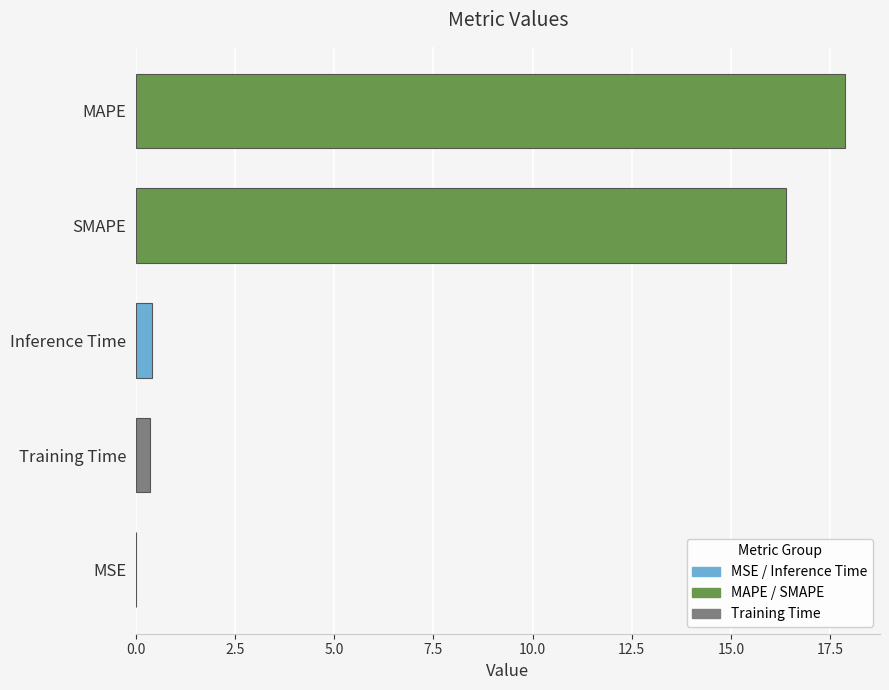

Is it true that the value at MSE is 0.0?

True